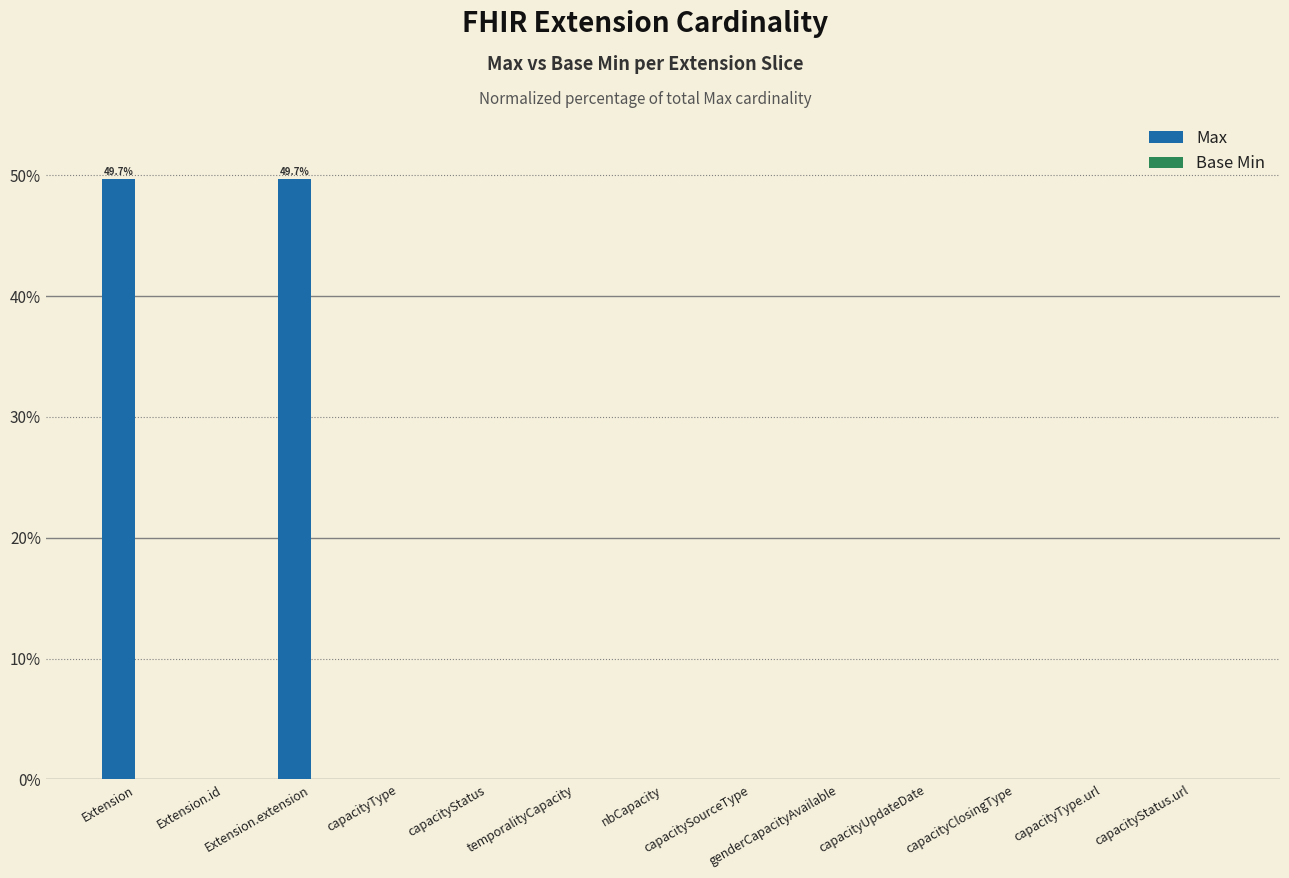

The Max series shows 11.3 at Extension. True or false?

False